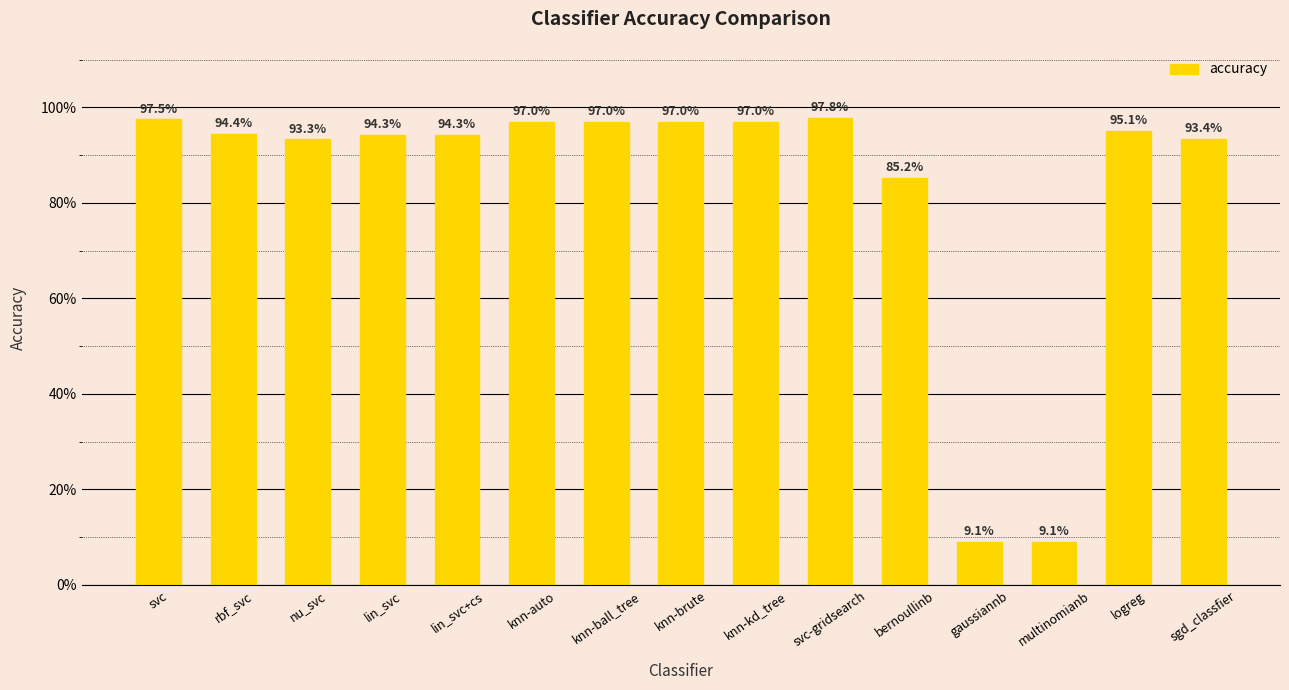

What is the average value?

0.8